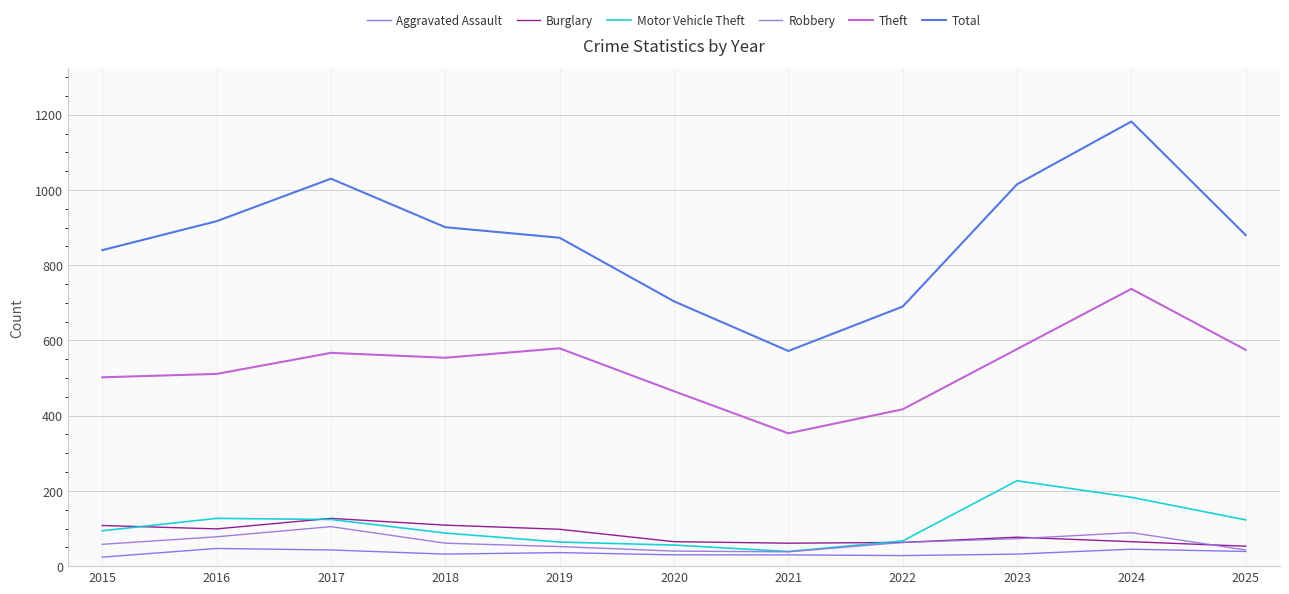

Which series changed the most between 2018 and 2021?

Total